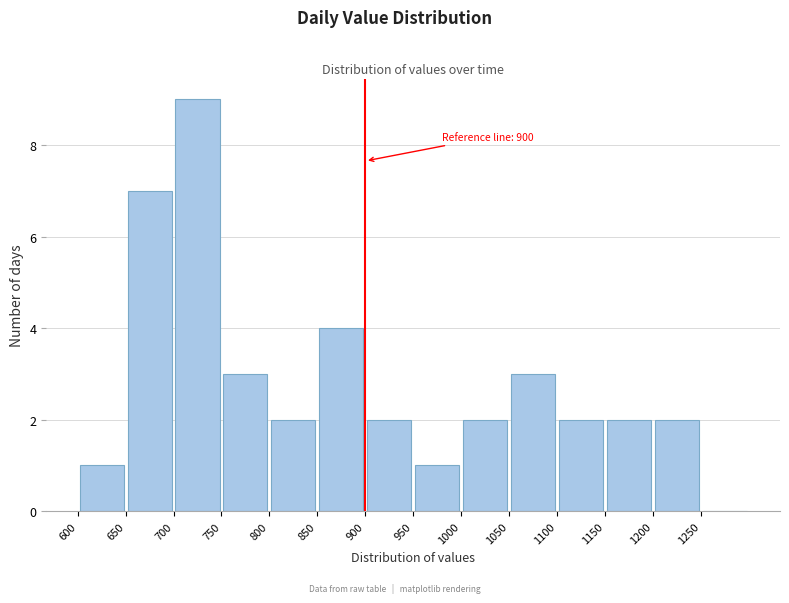

Which range on the x-axis has the tallest bar?

700 to 750